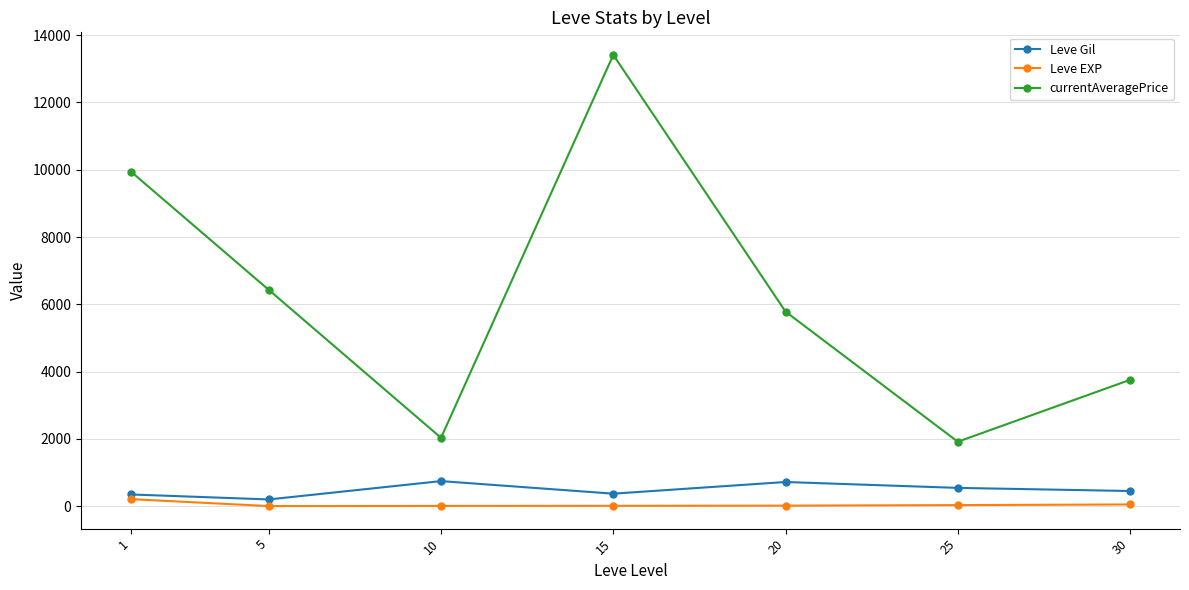

The value of Leve Gil at 25 is 545.0. True or false?

True